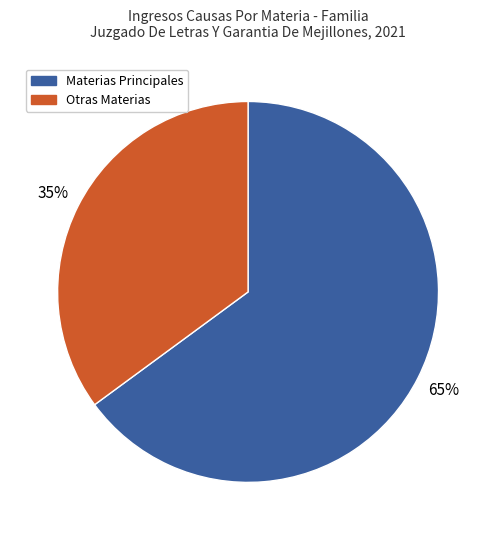

Count the number of slices in the pie.

2